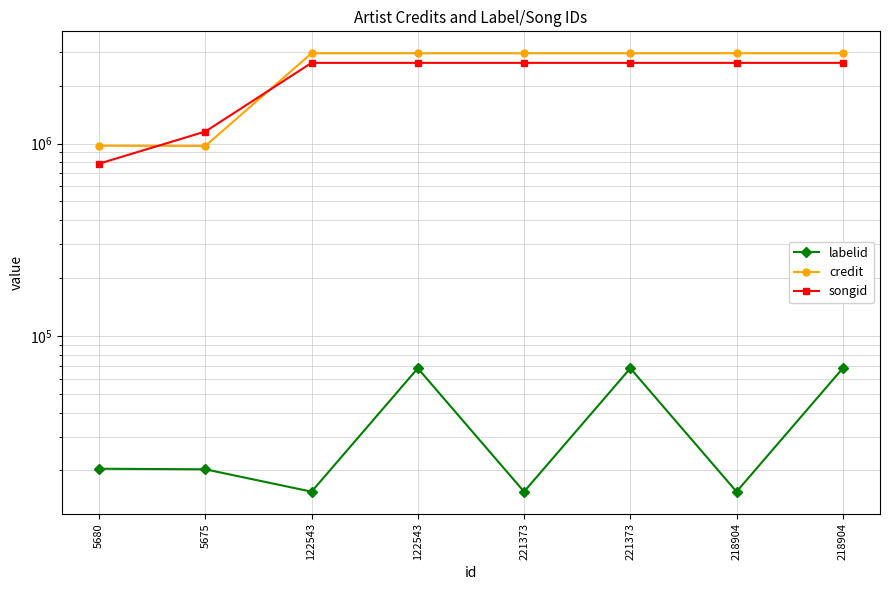

Does the chart display data point markers on the line(s)?

Yes